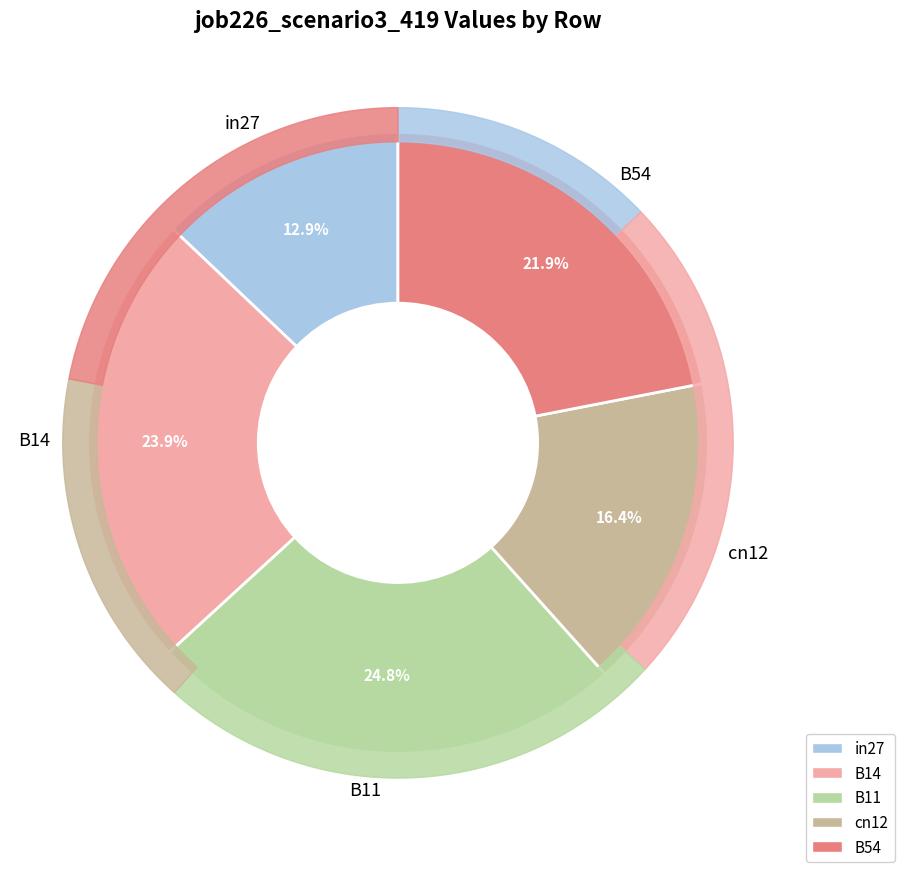

To the nearest percent, what is the difference between the largest and smallest slice percentages?

12%